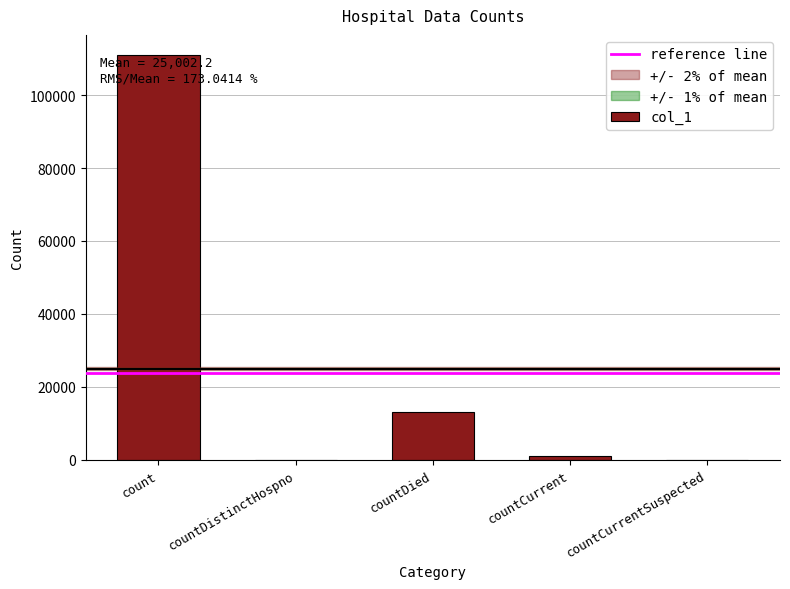

What value does the data have at countDied, to the nearest 10?

13030